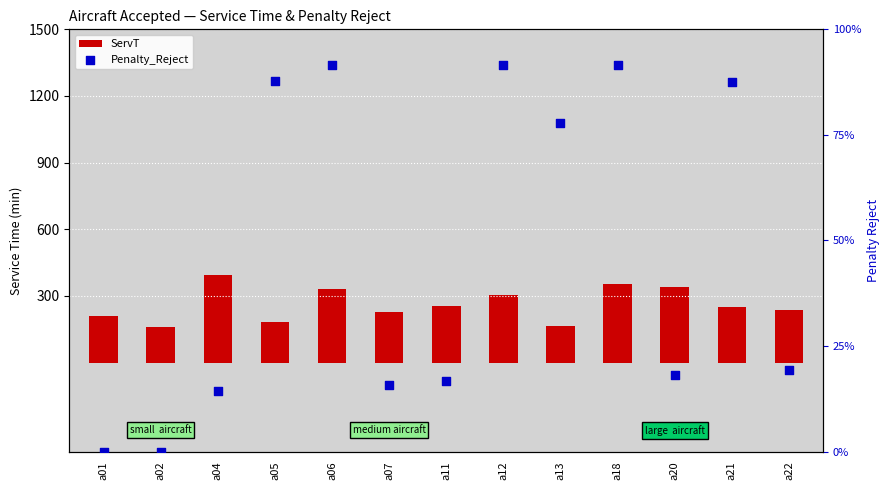

At which category is the sum across all series the highest?

a18